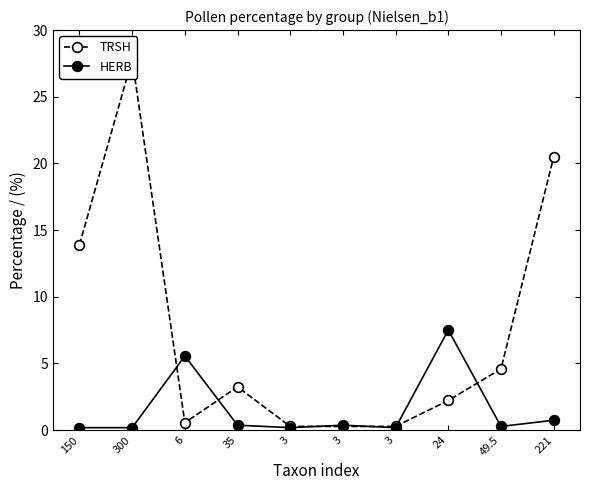

How many data points in TRSH are above 3?

5